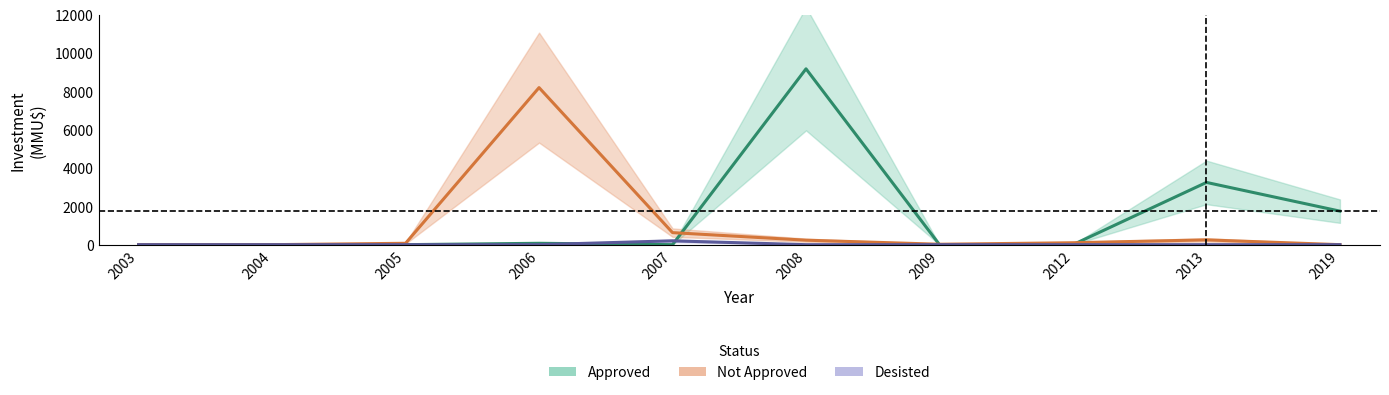

The Approved series shows 0 at 2004. True or false?

True